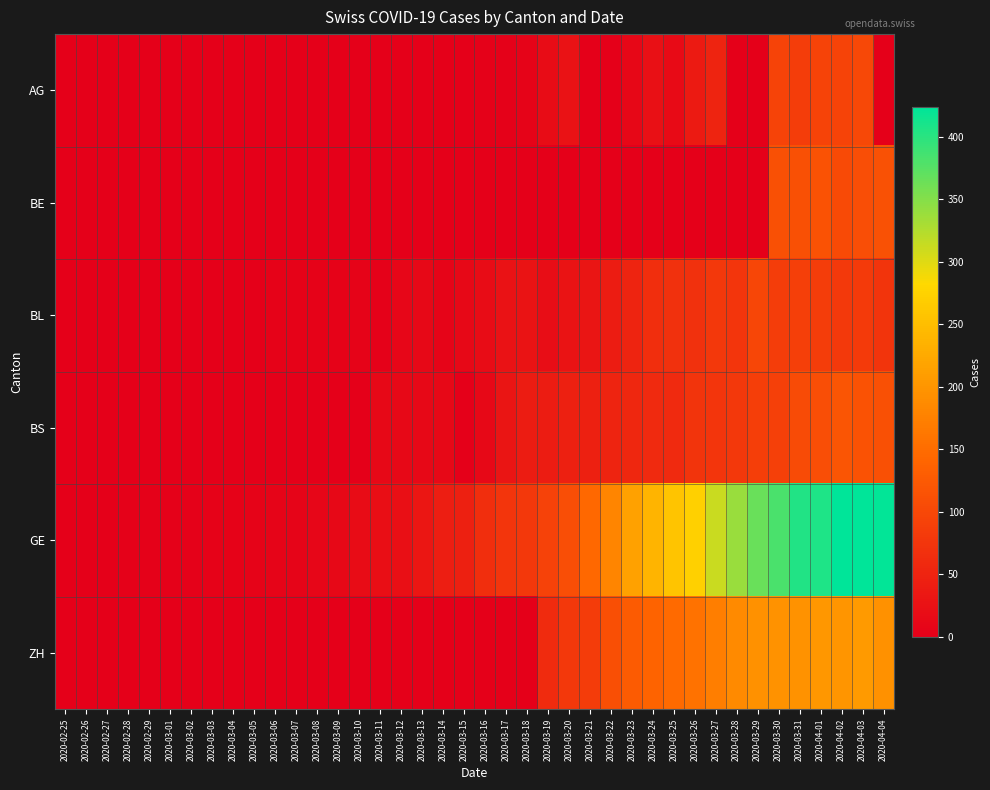

Which series has the largest total across all categories?

GE